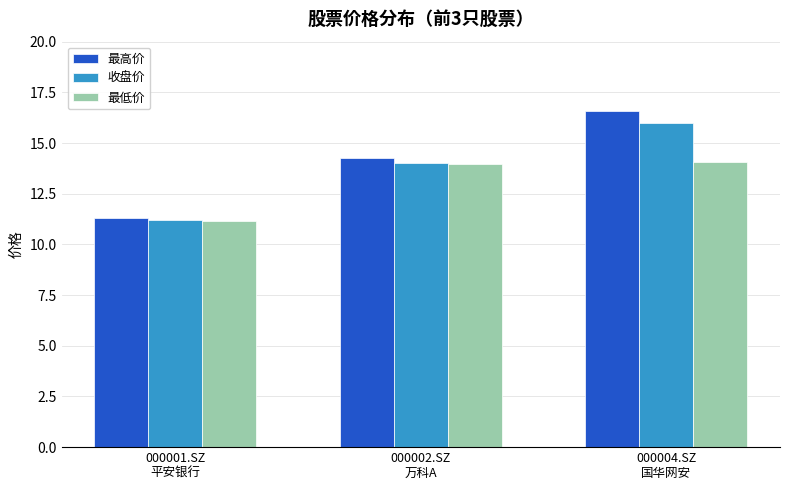

True or false: 收盘价 has a value of 9.2 at 000004.SZ
国华网安.

False